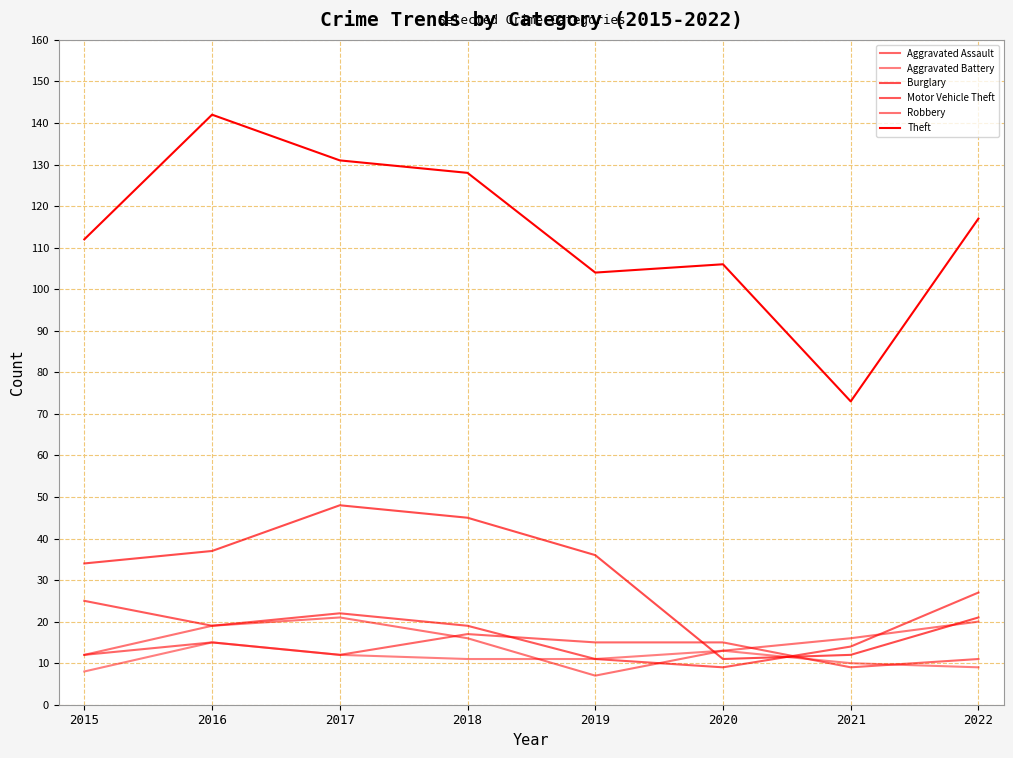

At which category does Aggravated Assault reach its first local peak?

2016